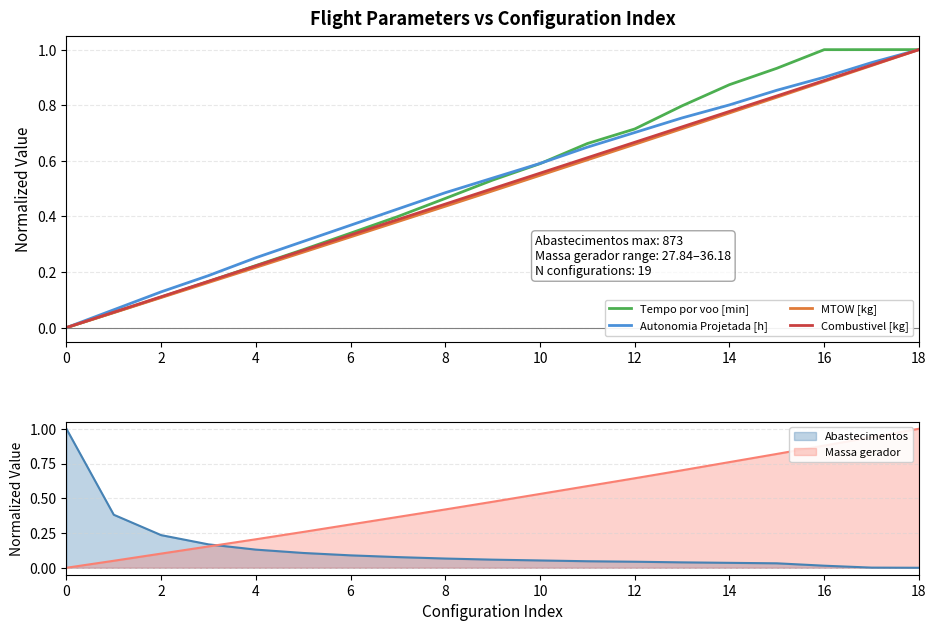

Does the chart have visible grid lines?

Yes